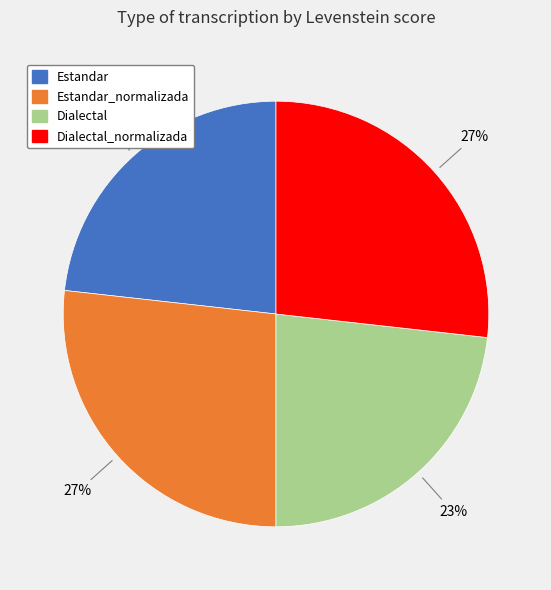

Is there a majority slice in this chart?

No